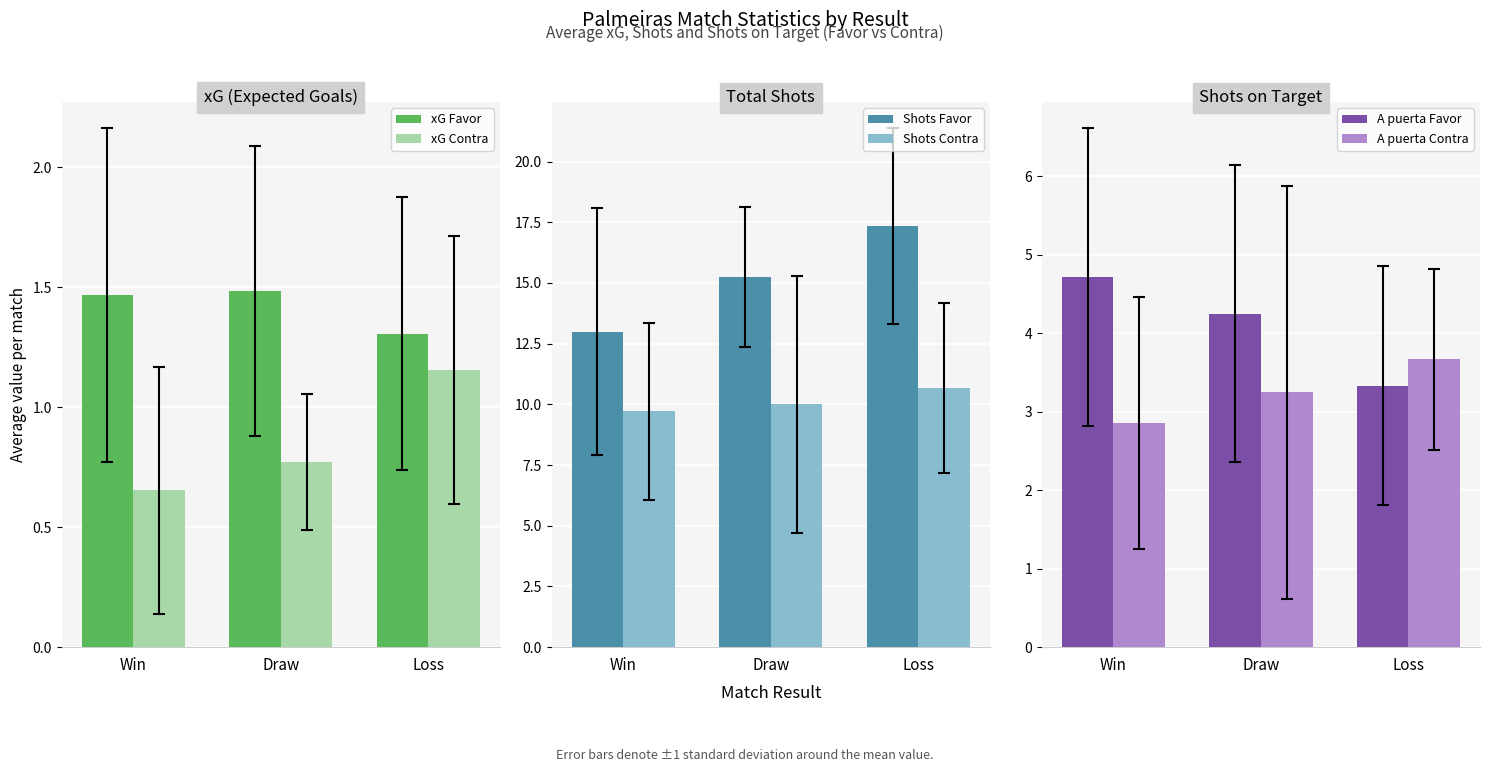

Which series has the widest spread of values?

Shots Favor